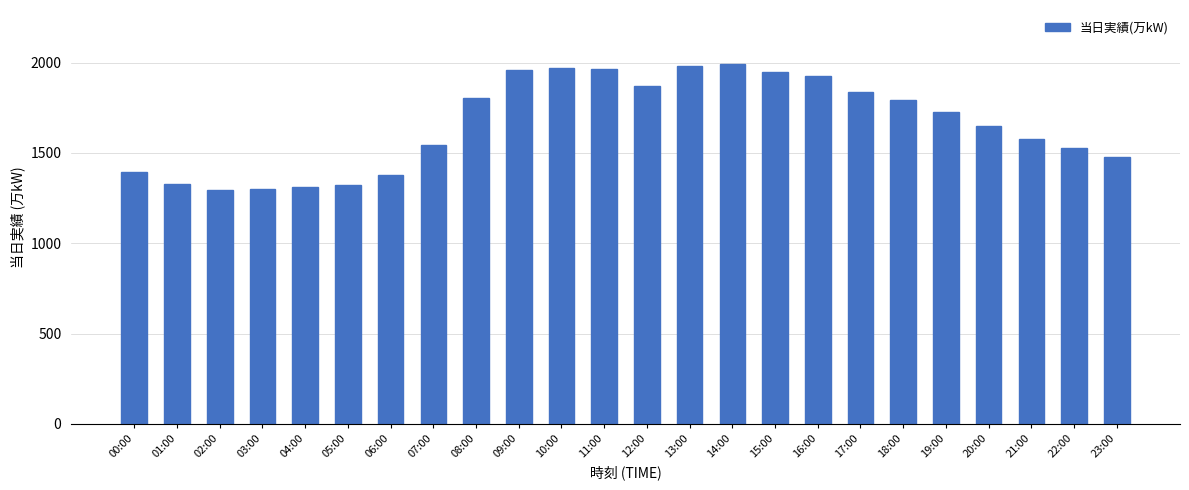

What is the ratio of the value at 06:00 to the value at 03:00?

1.1